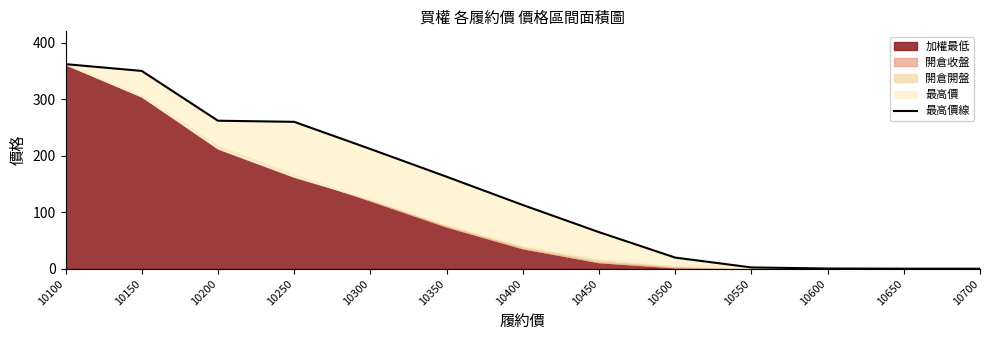

What is the value of the 7th point from the left?

113.0